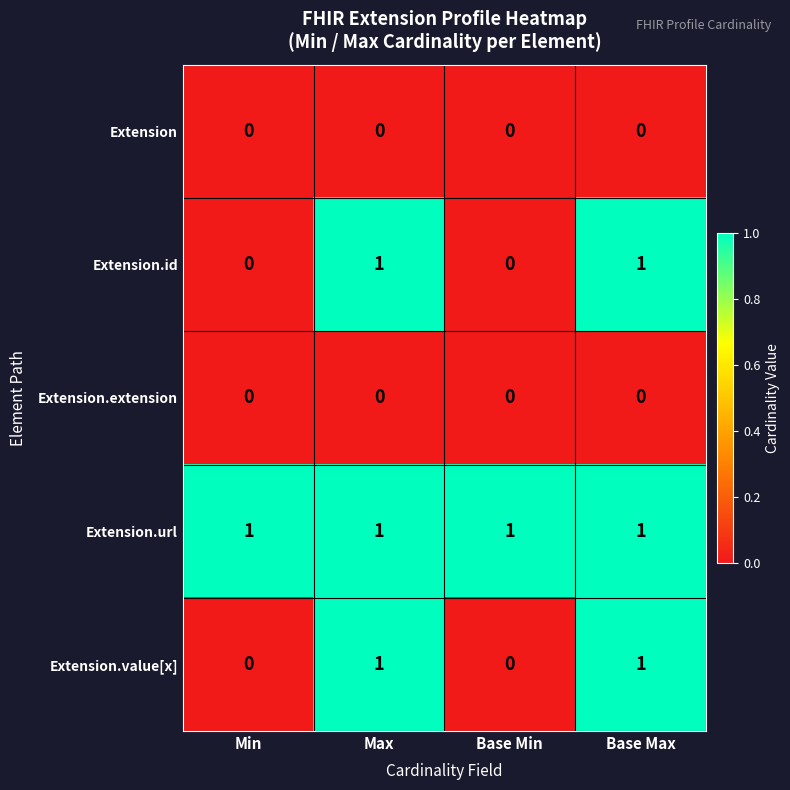

The value of Extension.url at Base Min is 1. True or false?

True